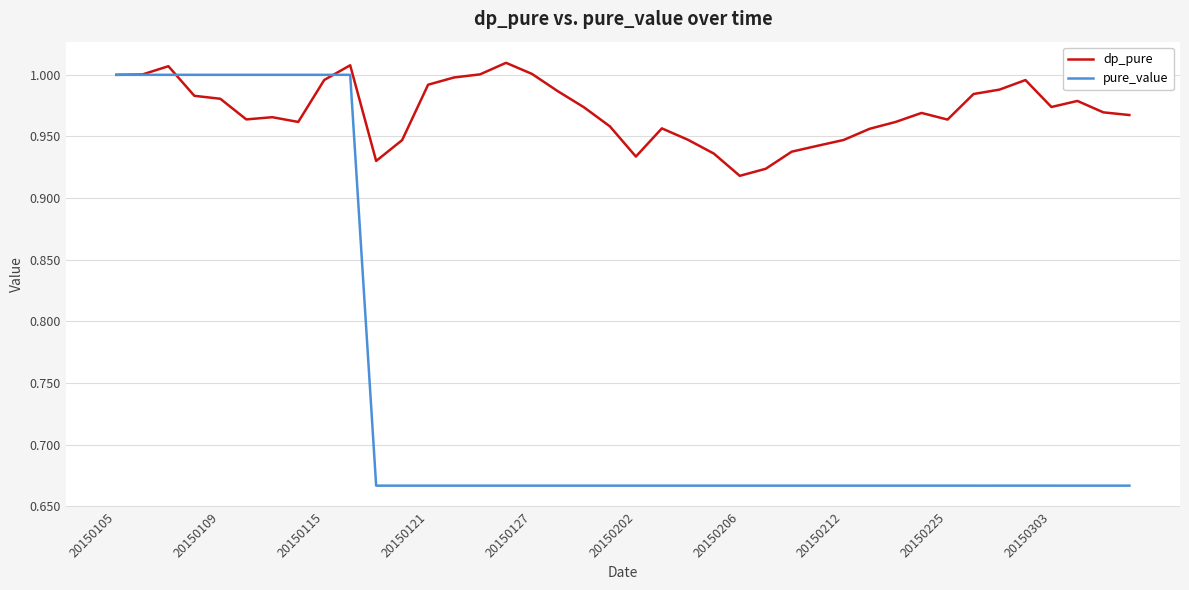

Which series has the largest total across all categories?

dp_pure